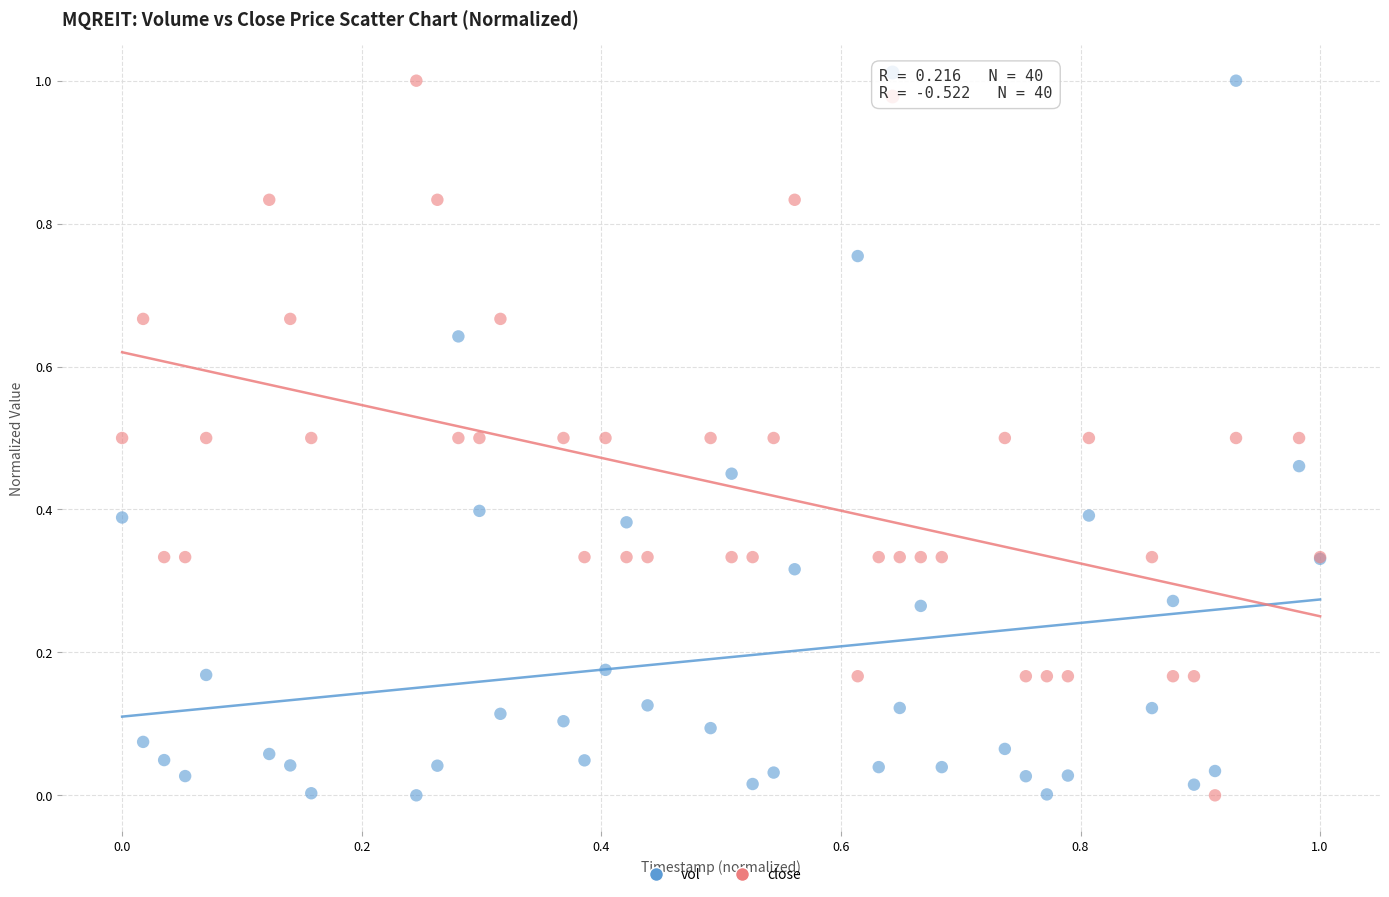

What is the X range (max minus min) for the scatter plot?

1.0